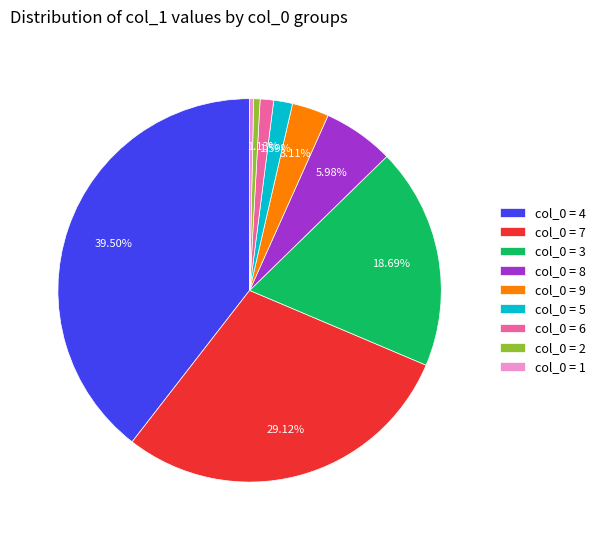

Does col_0 = 6 represent more than half of the total?

No